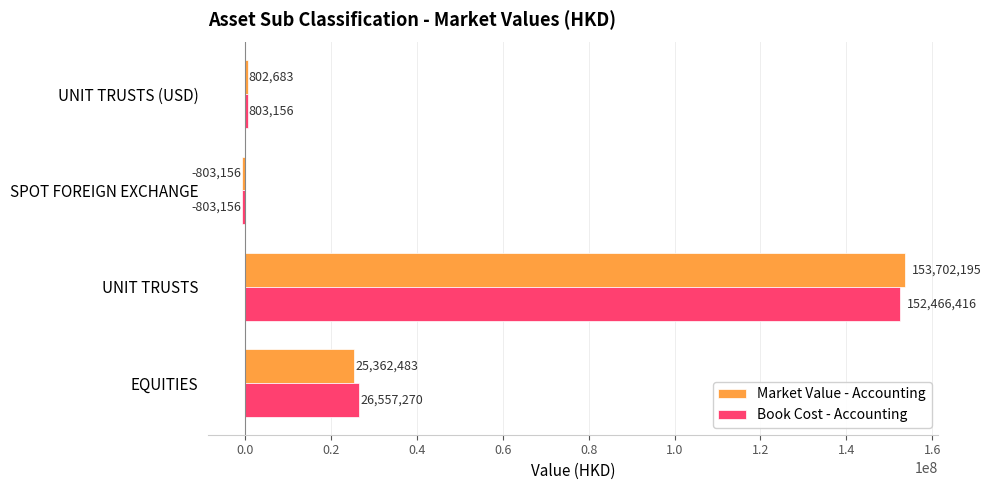

How many data points in Market Value - Accounting are above 25362483?

2